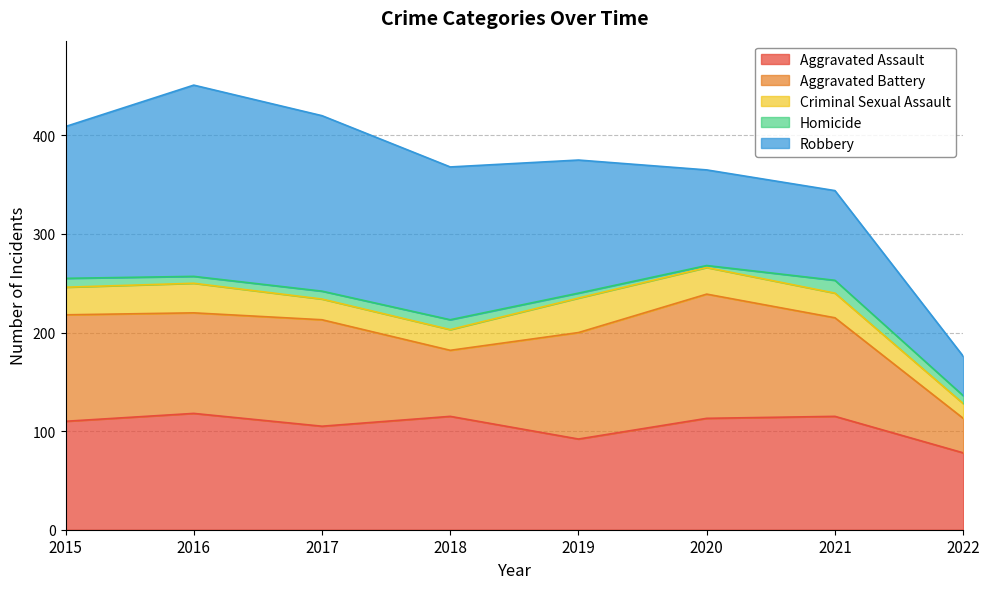

The Aggravated Battery series shows 108 at 2015. True or false?

True